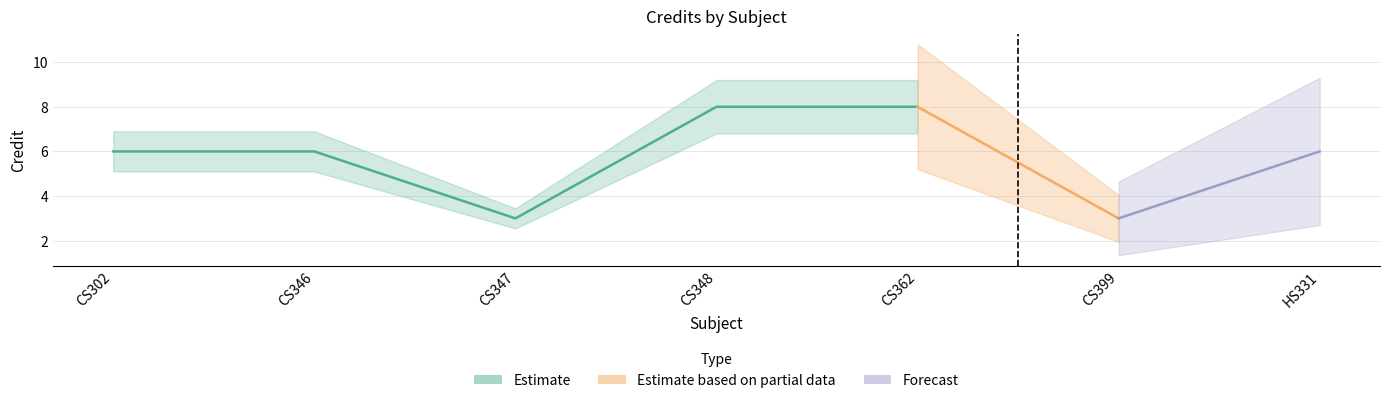

The value at CS362 is 14. True or false?

False